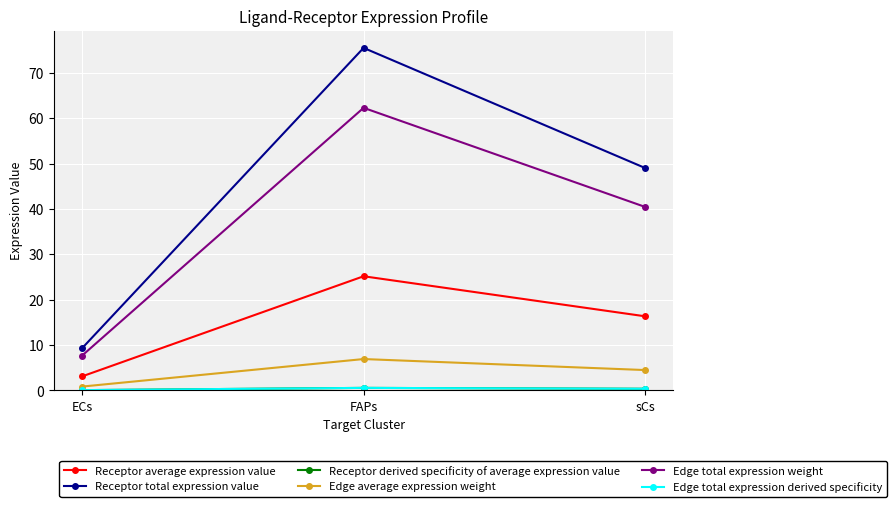

Does the chart have visible grid lines?

Yes